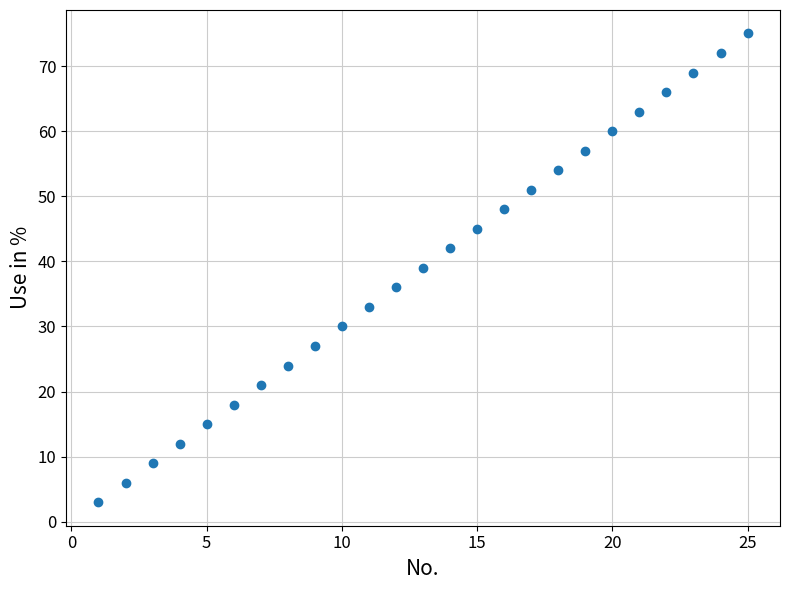

What is the range of Y values (max minus min)?

72